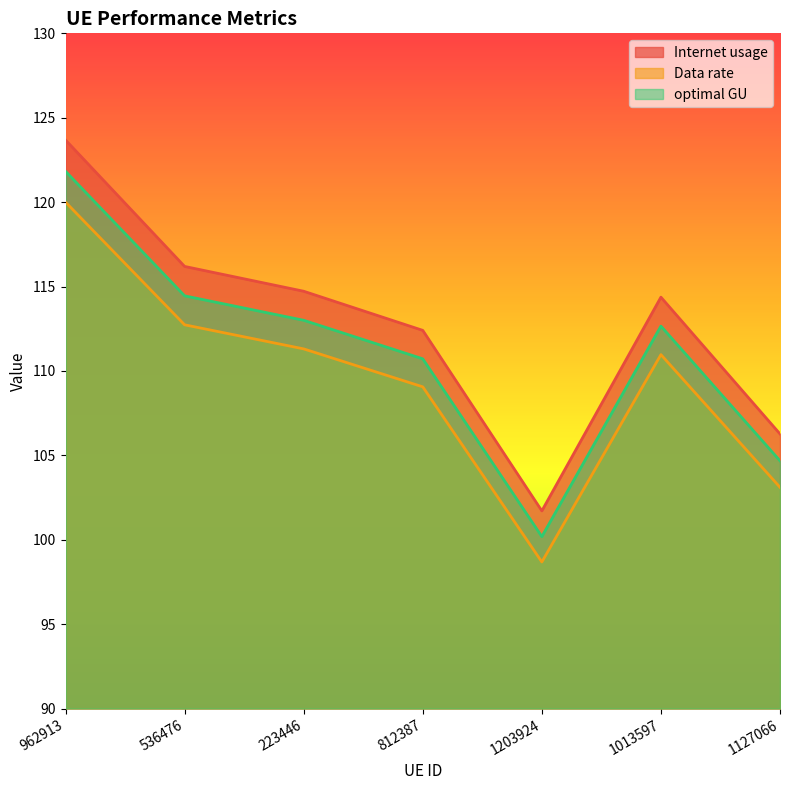

Which series changed the most between 536476 and 1127066?

Internet usage